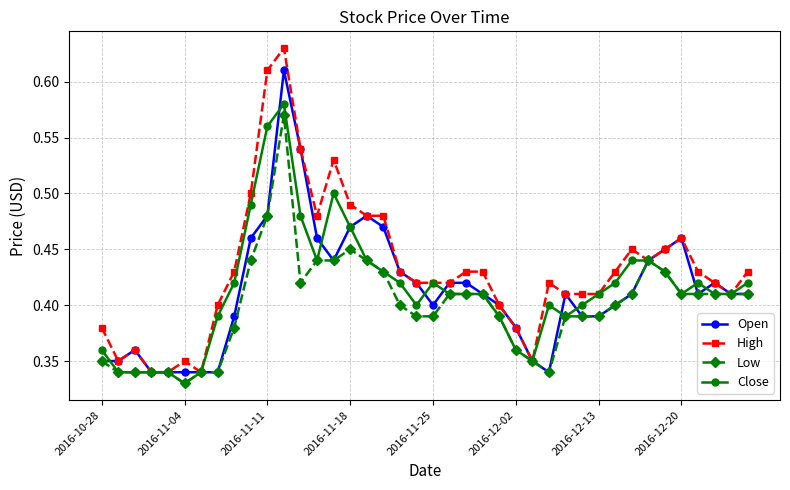

How many Open values are between 0 and 1?

40